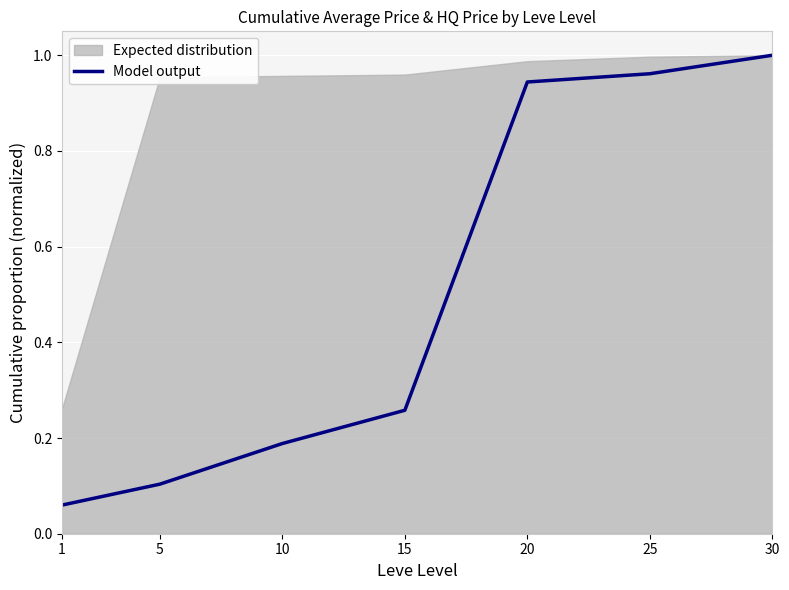

Reading left to right, what are all the values shown in this chart?

0.1	0.1	0.2	0.3	0.9	1.0	1.0